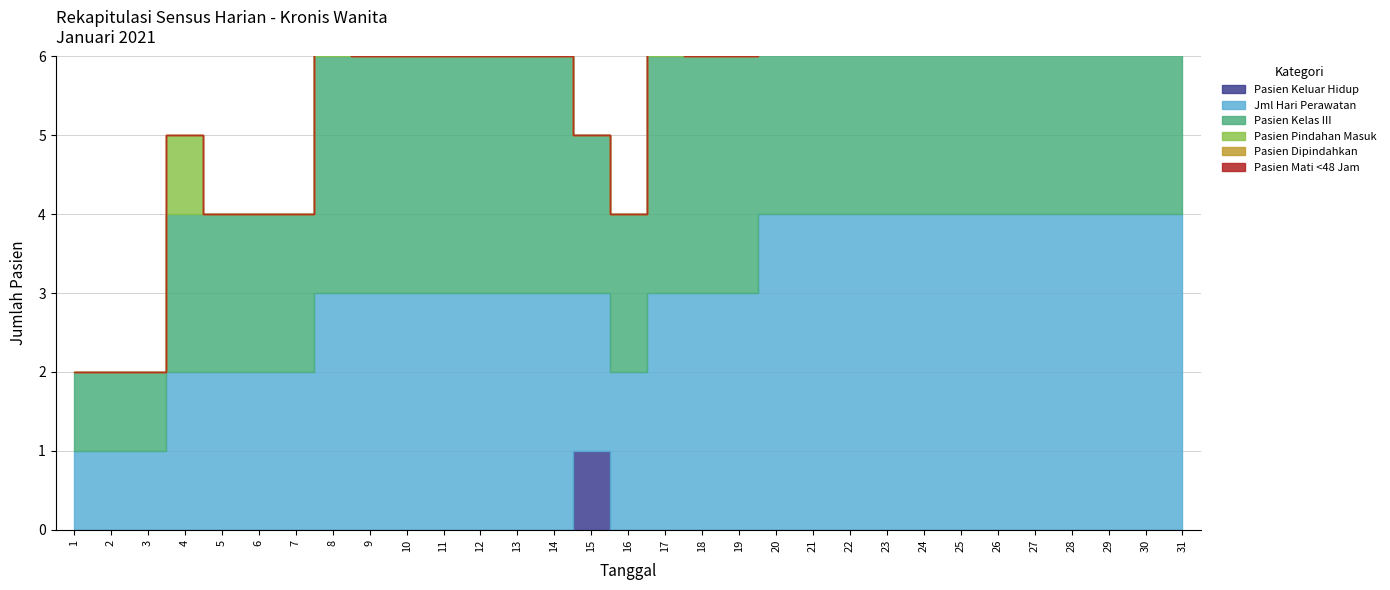

At how many categories does at least one series exceed 1?

28